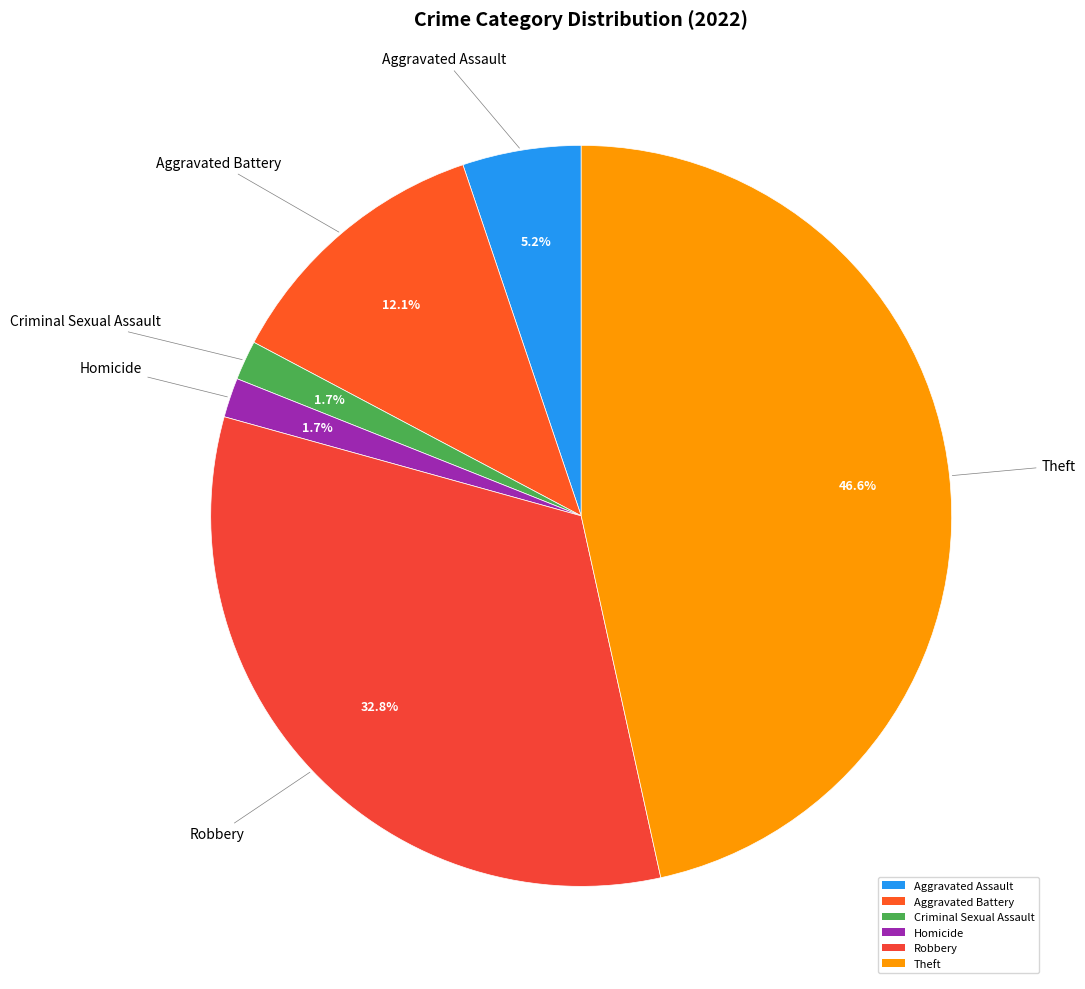

What percentage is the Robbery slice, to the nearest percent?

33%